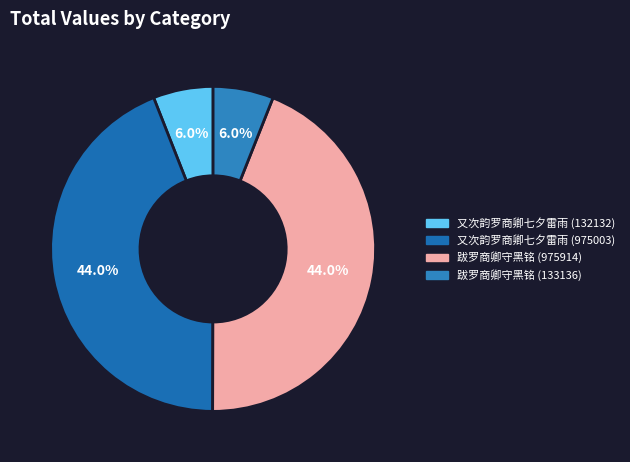

Does 又次韵罗商卿七夕雷雨 (975003) account for over 50% of the chart?

No